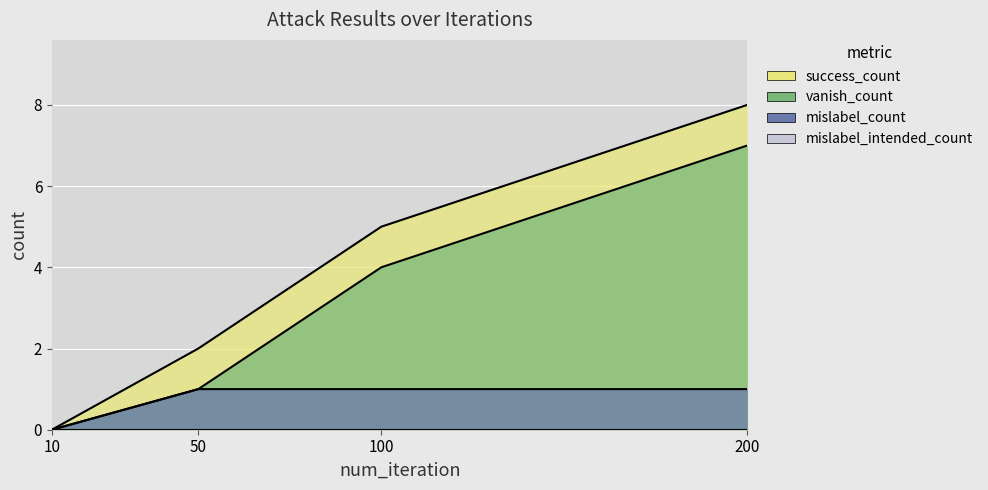

Which series has the largest range (max minus min)?

success_count